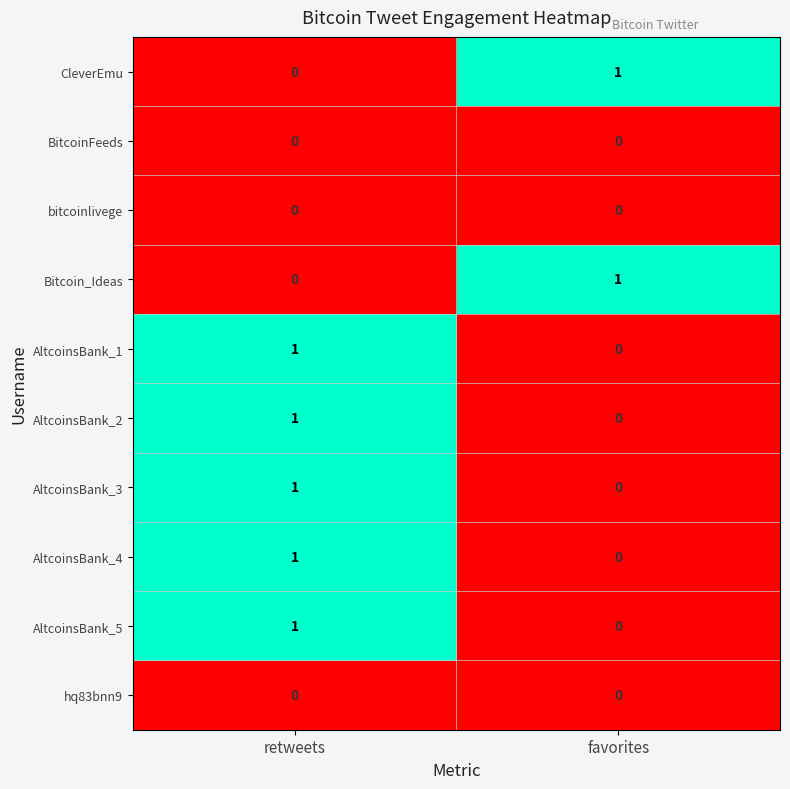

Is it true that AltcoinsBank_2 equals 0 at favorites?

True